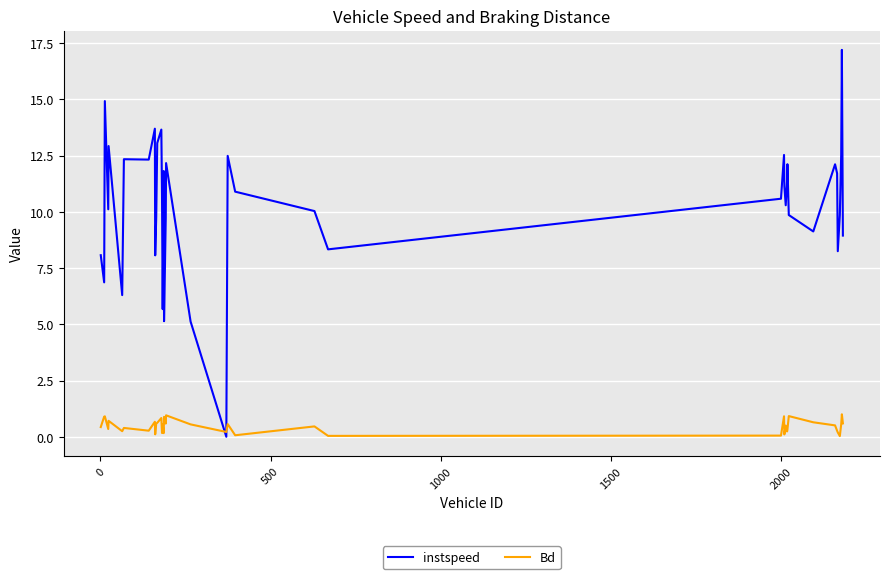

Which series has the largest range (max minus min)?

instspeed